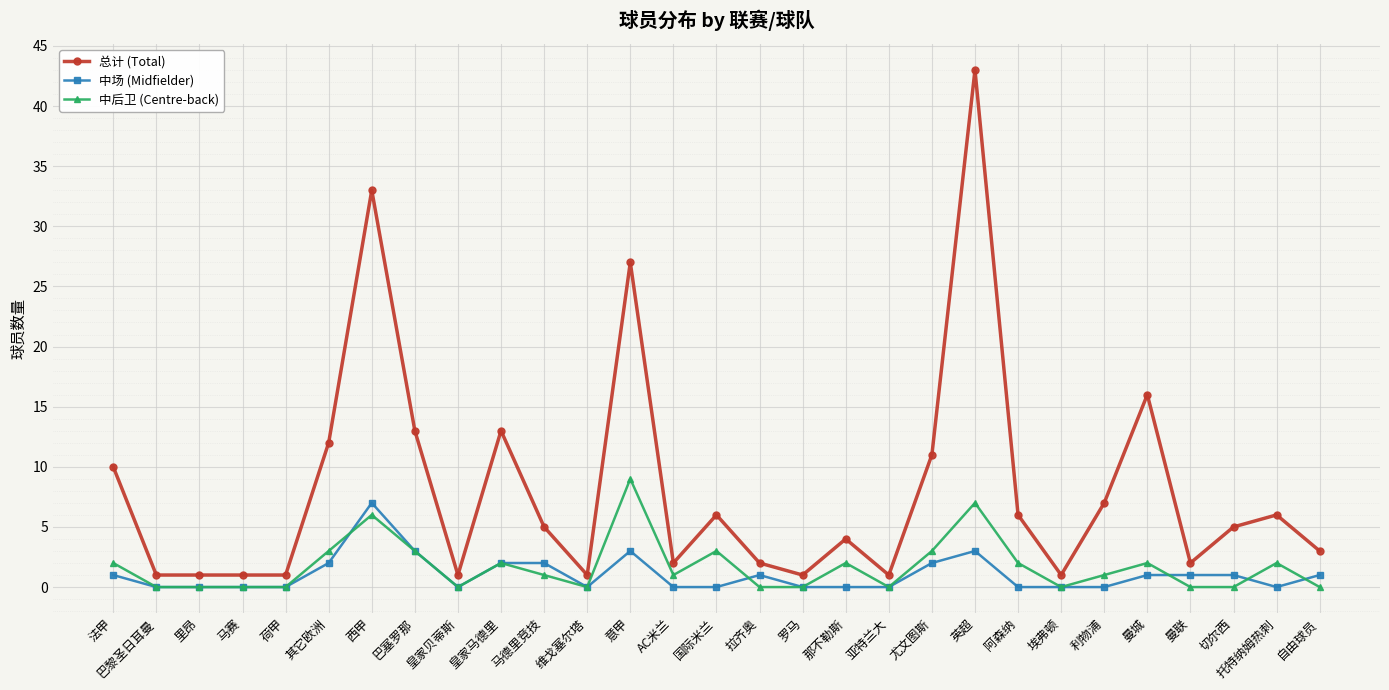

How many distinct data groups are displayed?

3